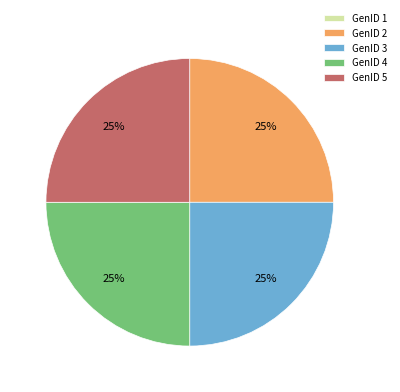

Is it true that GenID 2 is 25% of the pie?

True